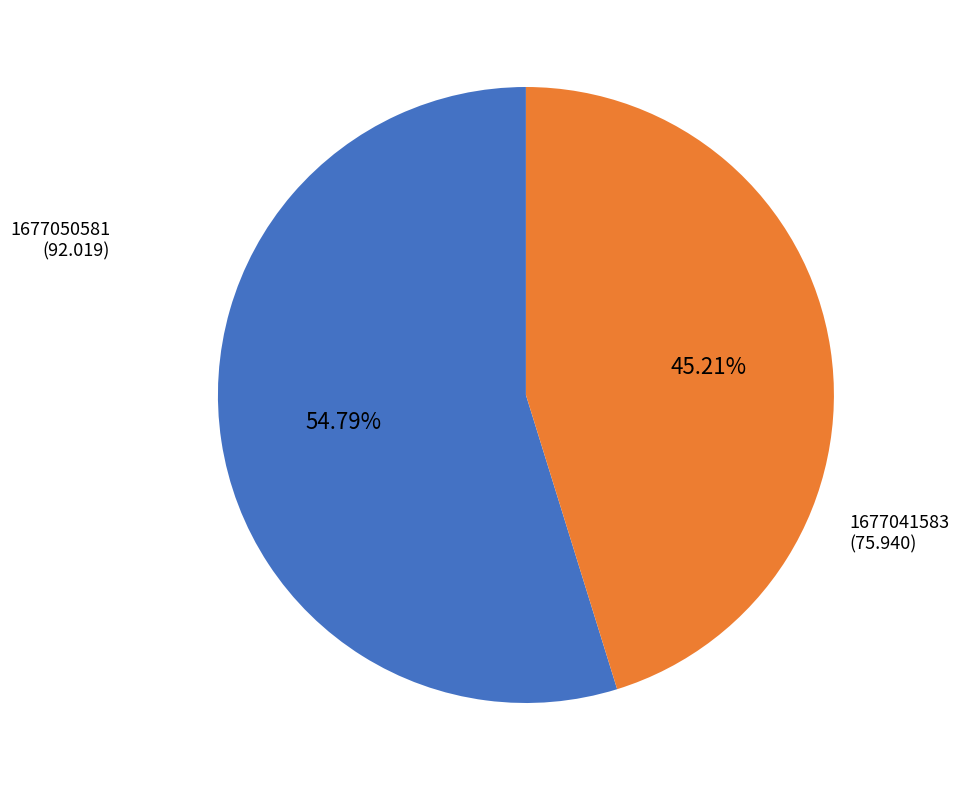

Count the number of slices in the pie.

2